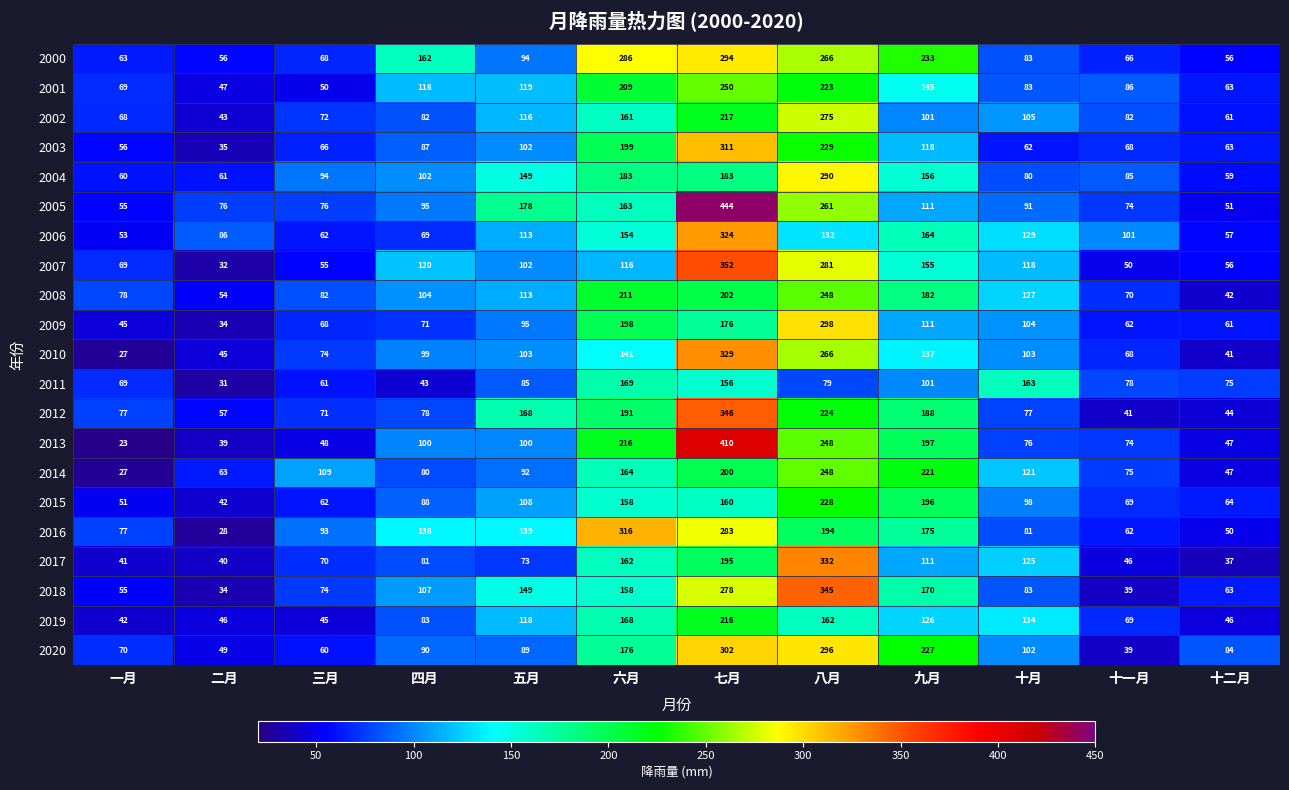

What is the average value of the 2019 series?

105